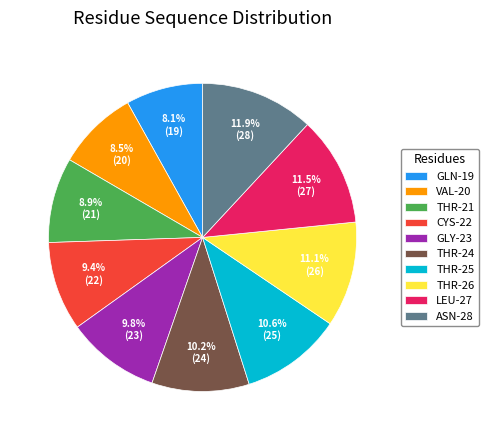

To the nearest percent, what is the difference between the largest and smallest slice percentages?

4%